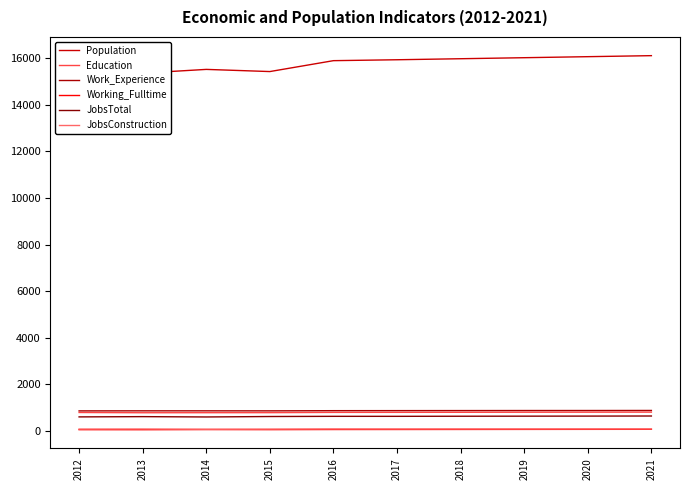

Does the chart display data point markers on the line(s)?

No